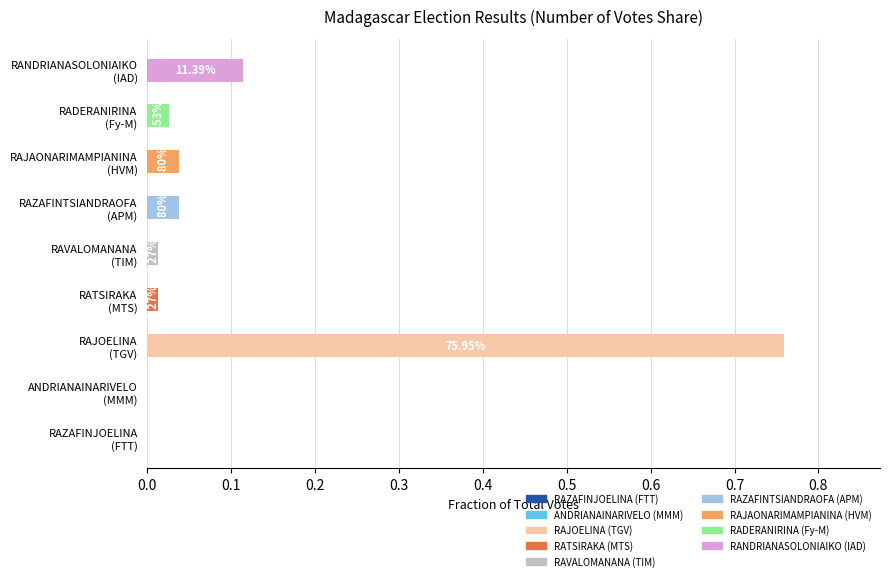

The chart shows a value of 3 at RAZAFINTSIANDRAOFA. True or false?

True